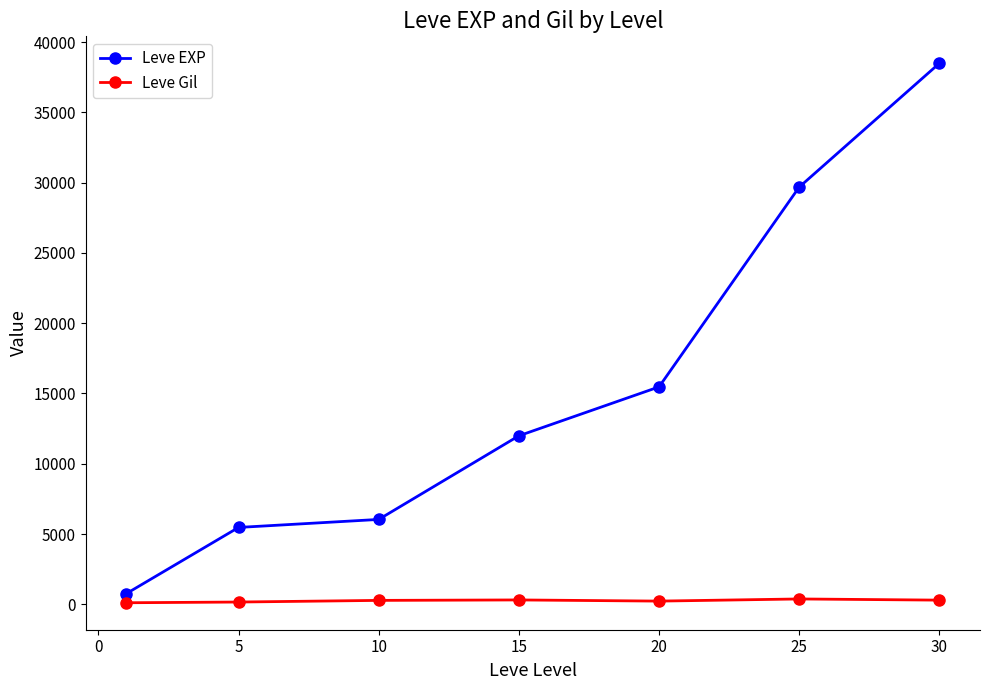

Rank the series by their average value, from lowest to highest.

Leve Gil, Leve EXP